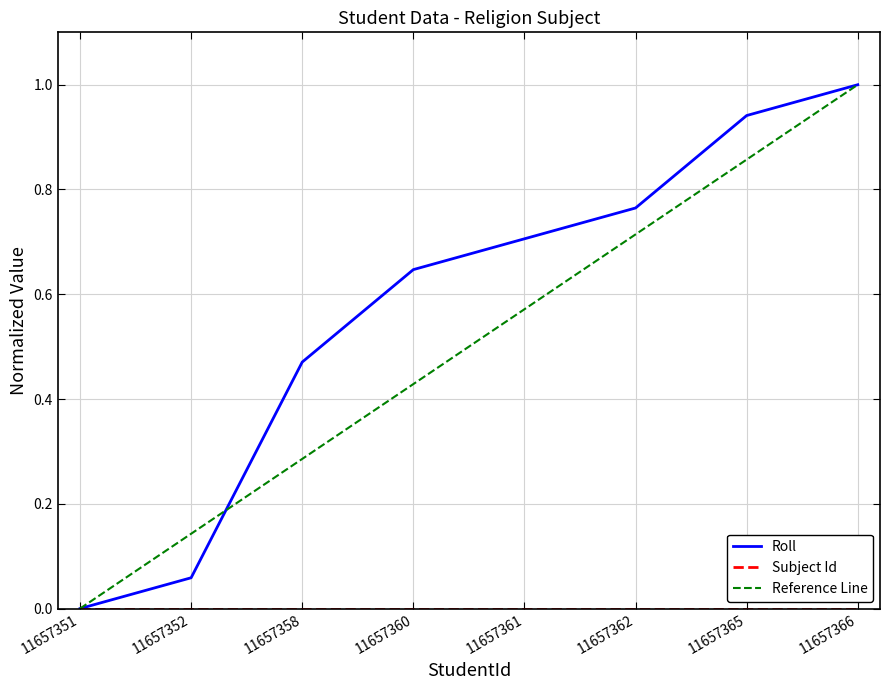

Between 11657351 and 11657352, which series saw the biggest shift?

Reference Line